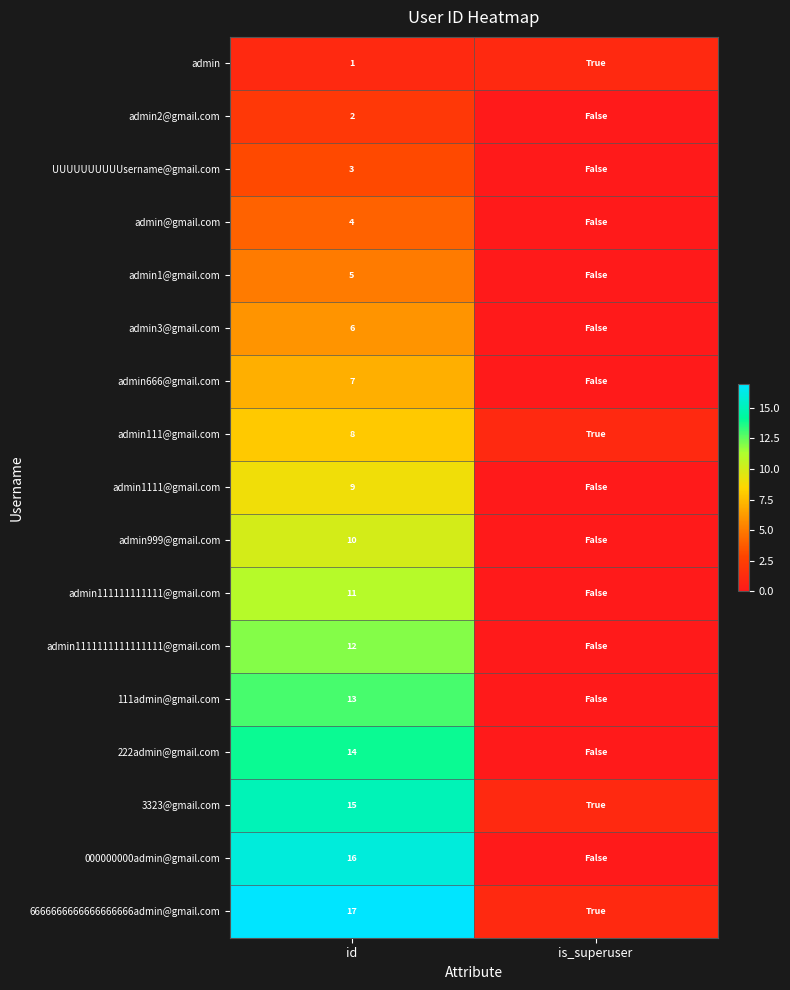

The admin2@gmail.com series shows 3 at id. True or false?

False